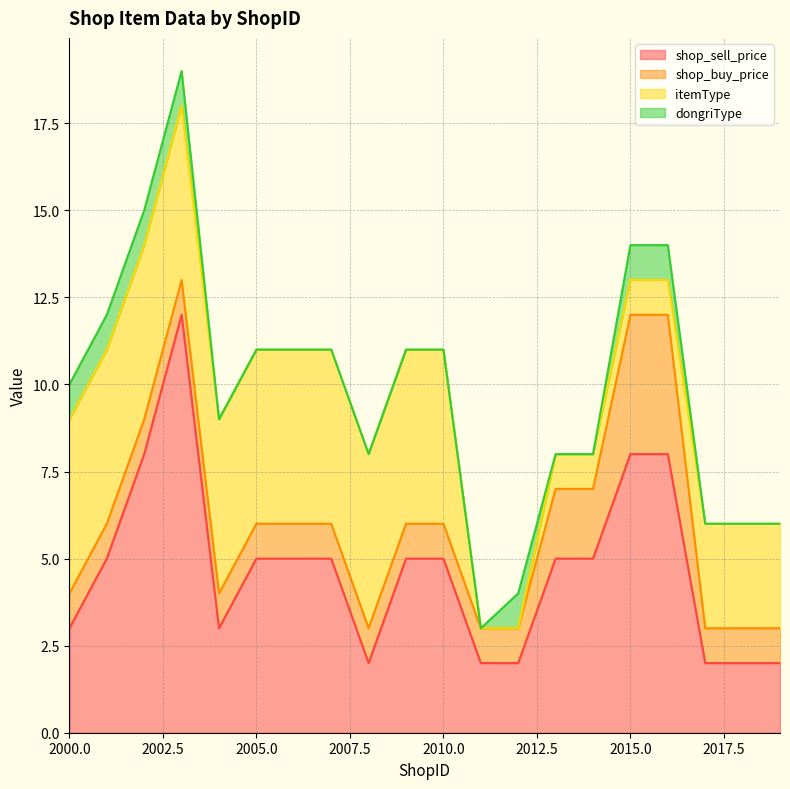

At which label does shop_sell_price reach its minimum?

2008